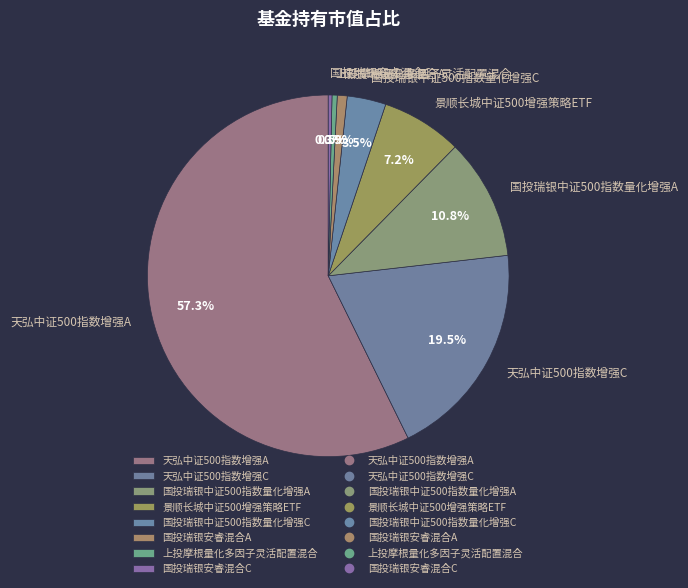

What is the largest slice in the pie chart?

天弘中证500指数增强A